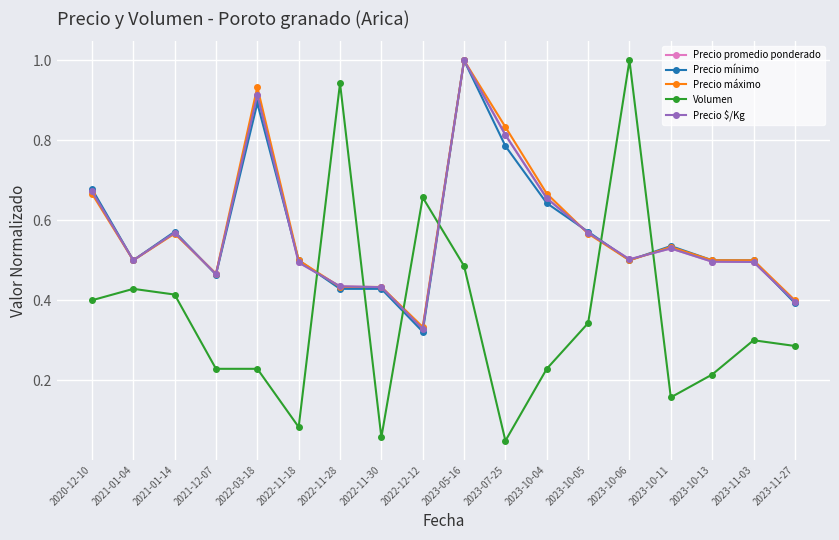

Is the value of Precio promedio ponderado at 2023-11-27 greater than the value of Precio máximo at 2021-12-07?

No